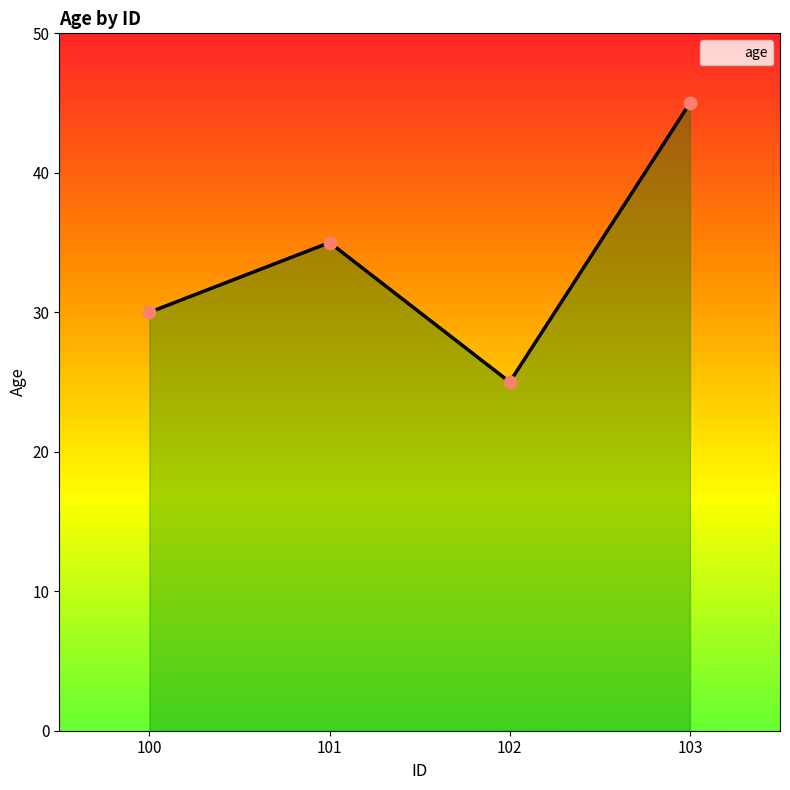

What is the ratio of the value at 101 to the value at 103?

0.8